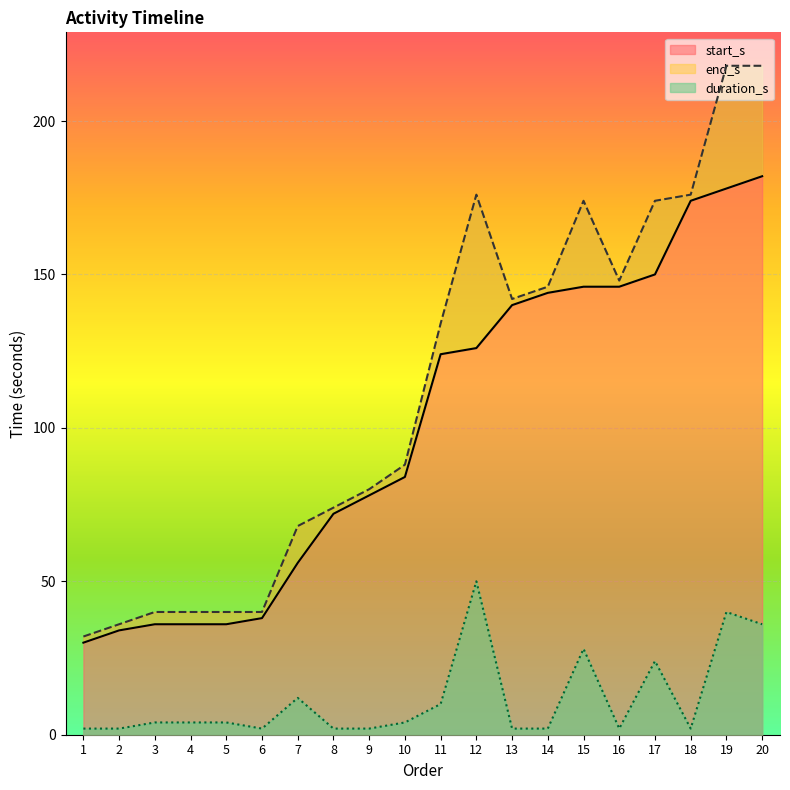

True or false: start_s has a value of 16 at 7.

False